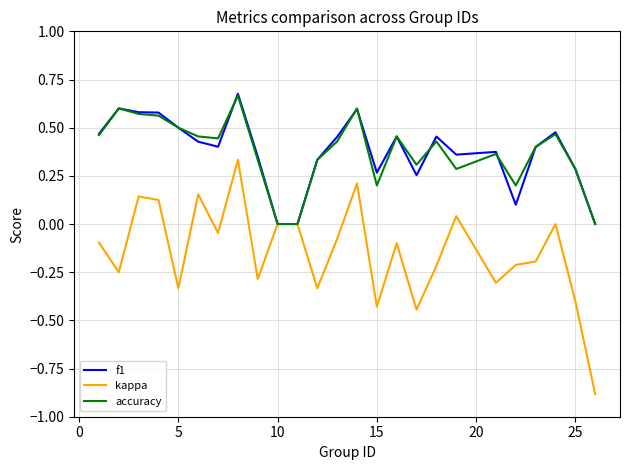

Which series has the largest range (max minus min)?

kappa